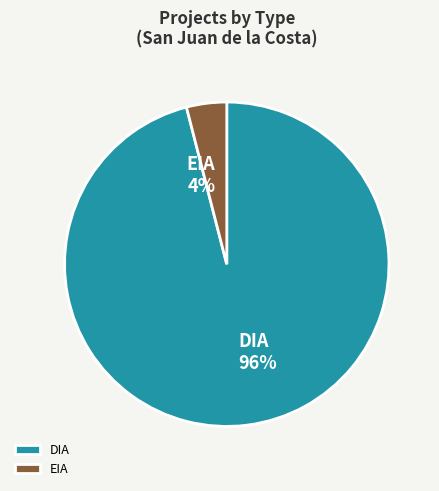

What is the largest slice in the pie chart?

DIA